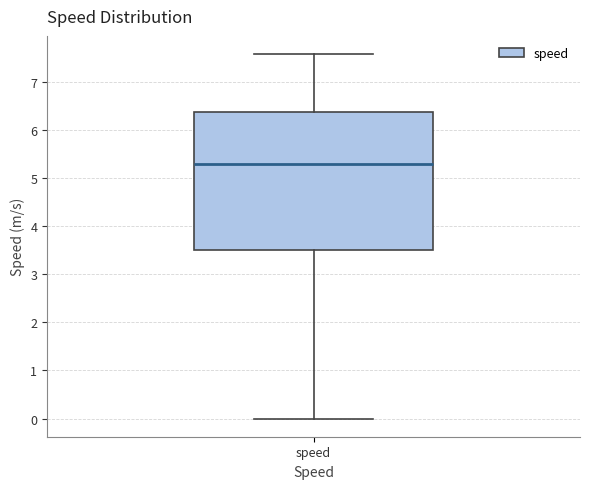

Read this box plot against the y-axis: the position of the median line, the range covered by the box, and the ends of both whiskers. The values are not printed on the chart, so give them approximately, as read against the axis.

median 5.3, box 3.5 to 6.4, whiskers 0.0 to 7.6